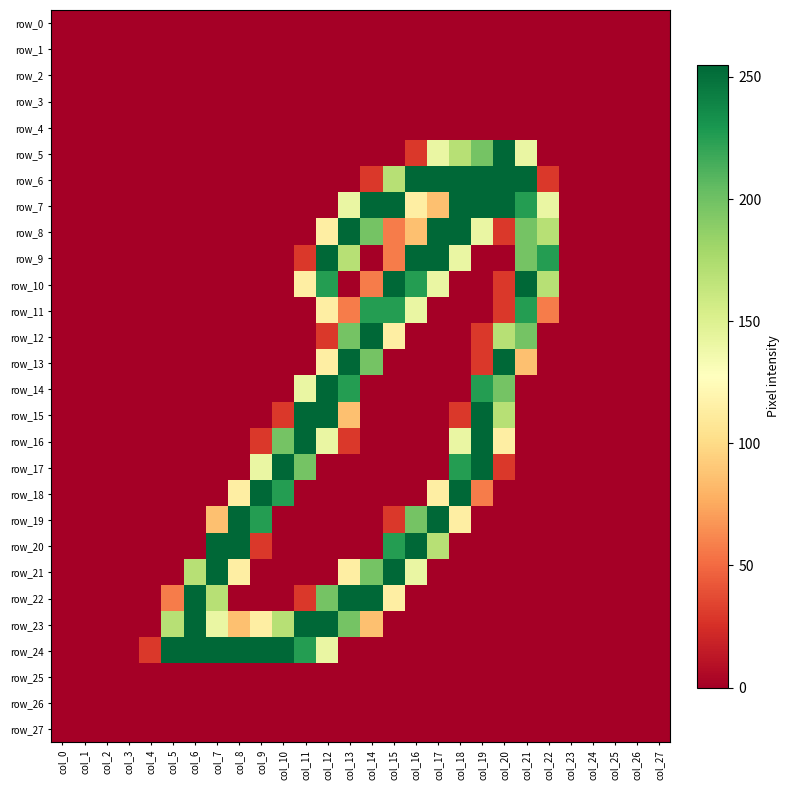

The row_7 series shows 0 at col_11. True or false?

True